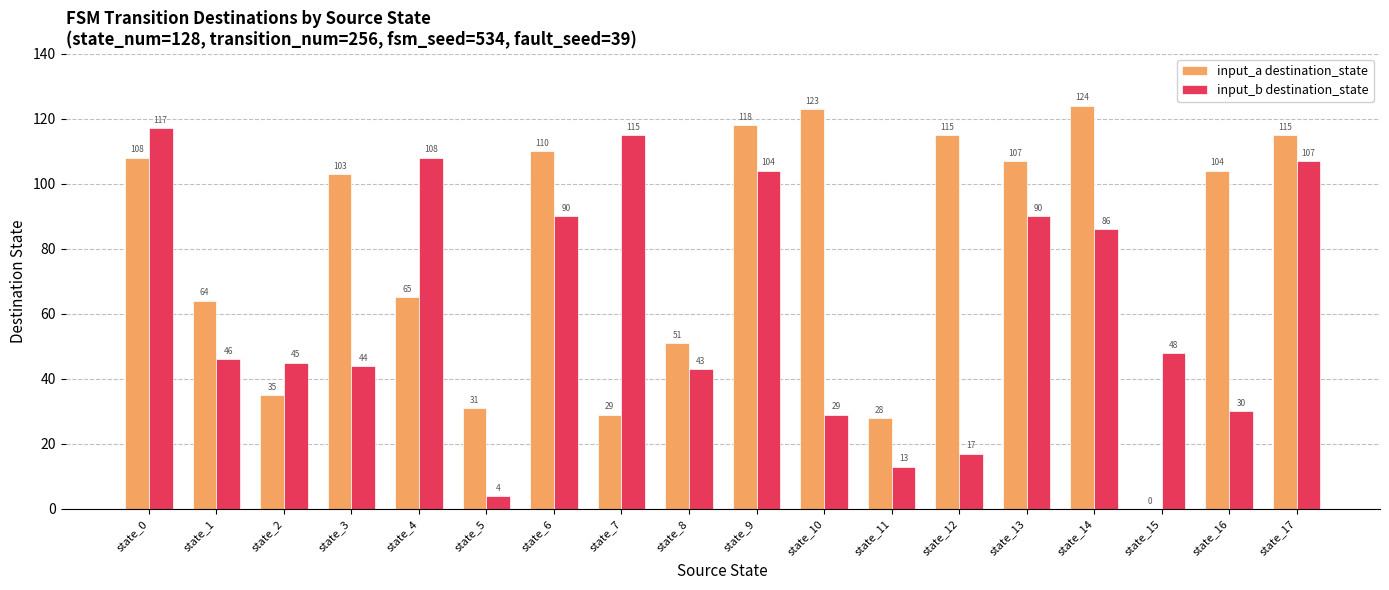

Between state_6 and state_17, which series saw the biggest shift?

input_b destination_state